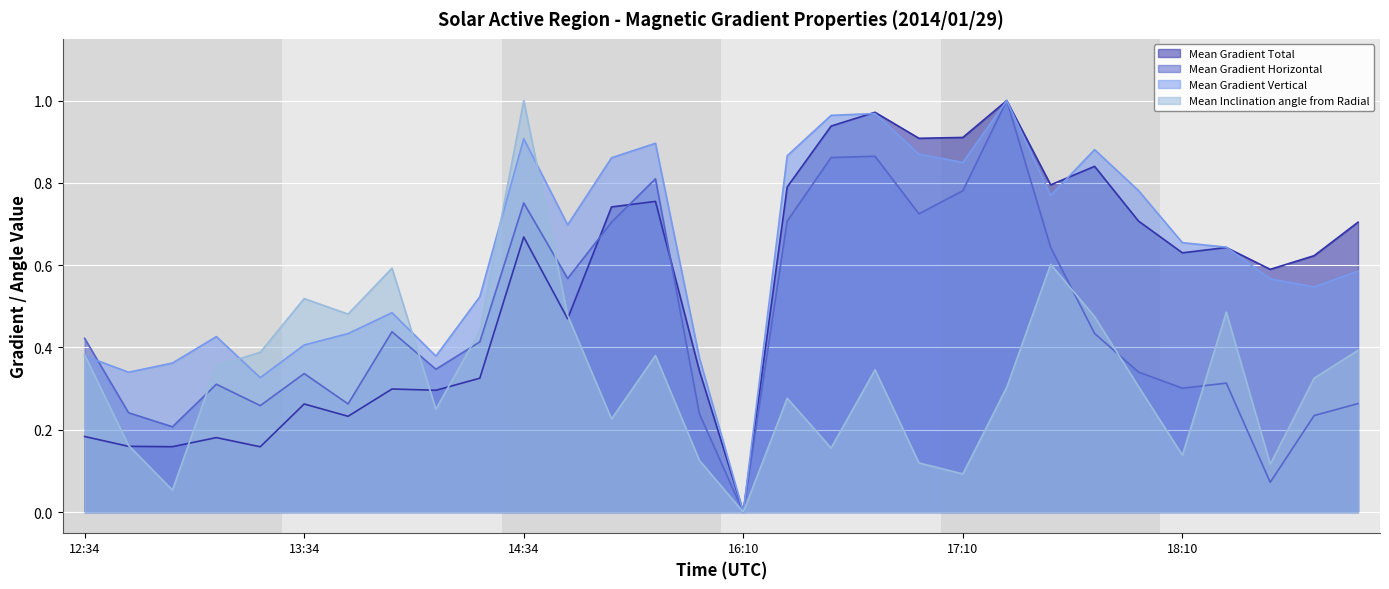

What is the sum of all Mean Gradient Horizontal values?

13.9